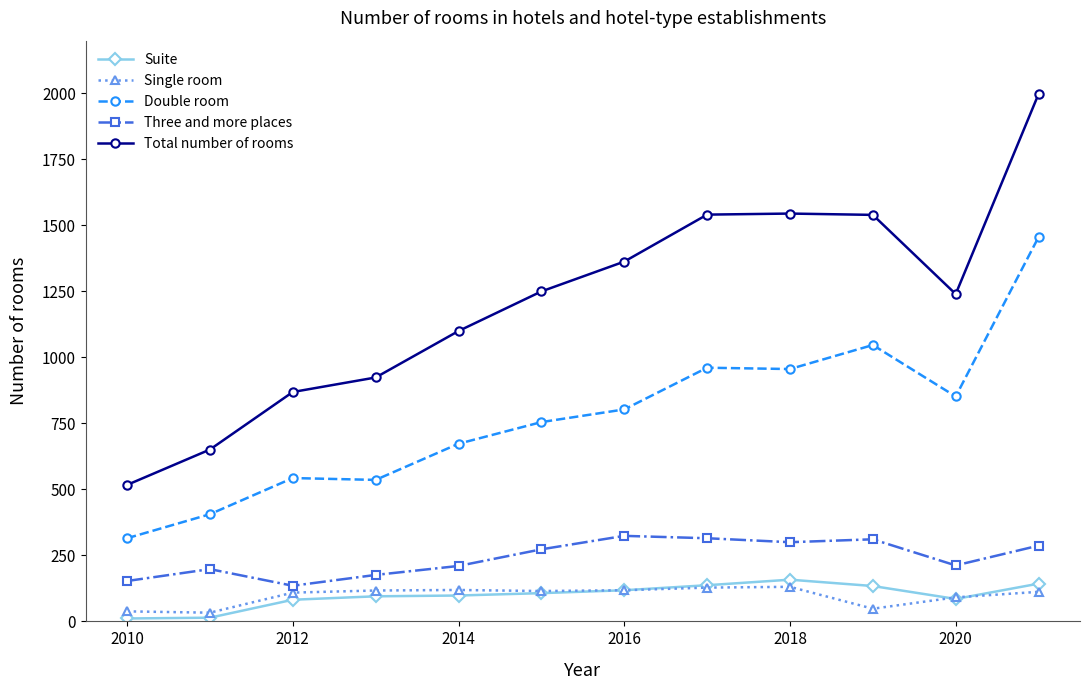

Which series has the widest spread of values?

Total number of rooms